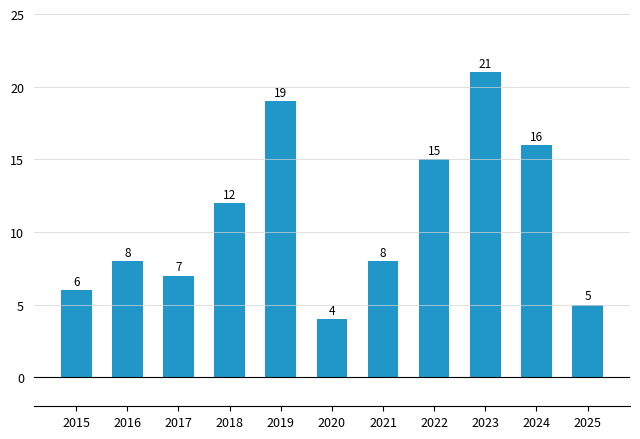

Reading left to right, what are all the values shown in this chart?

2015=6	2016=8	2017=7	2018=12	2019=19	2020=4	2021=8	2022=15	2023=21	2024=16	2025=5